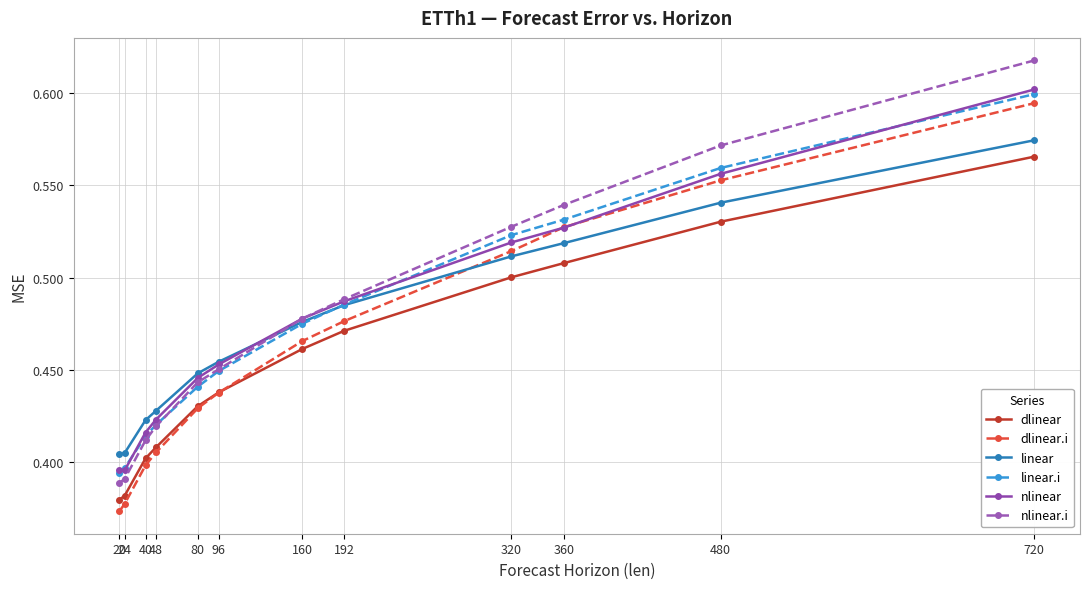

Count the number of categories in the chart.

12